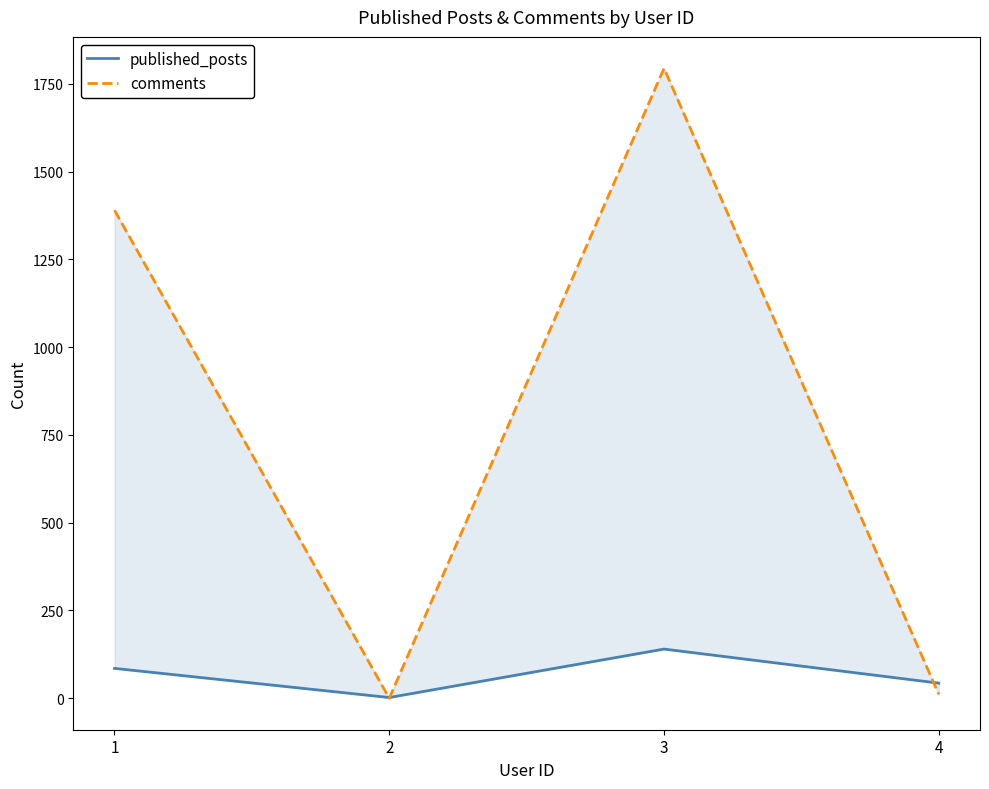

List the labels in order of comments value, smallest first.

2, 4, 1, 3